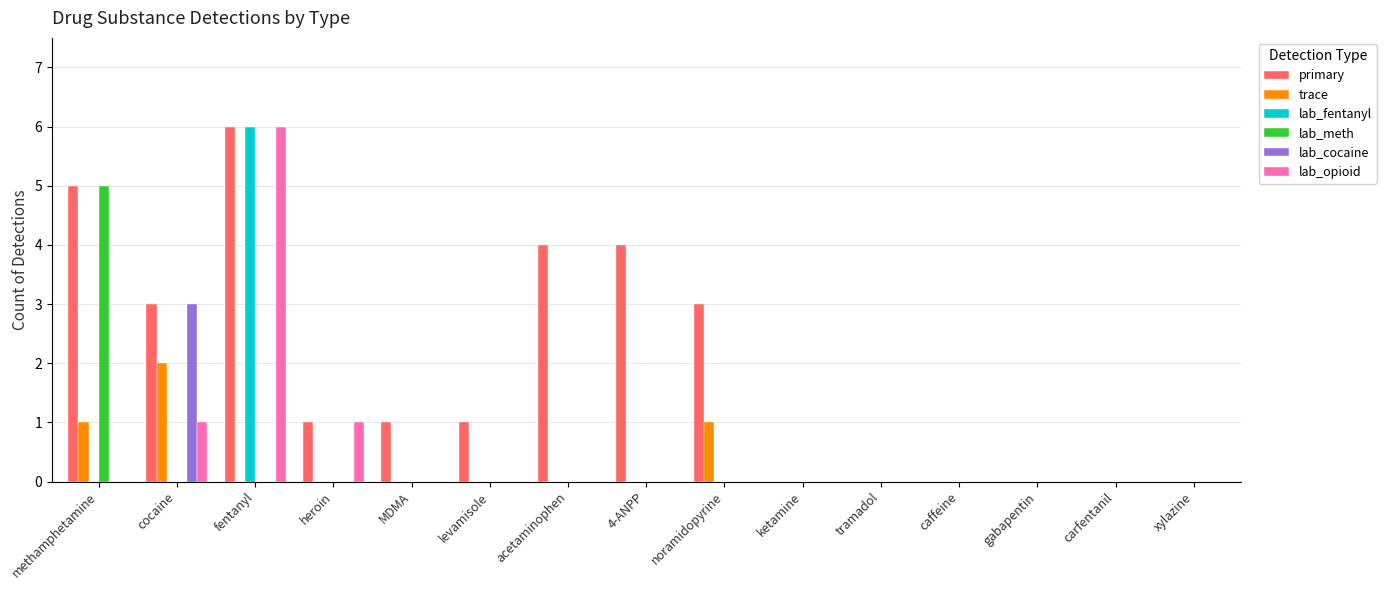

At which category is the sum across all series the highest?

fentanyl